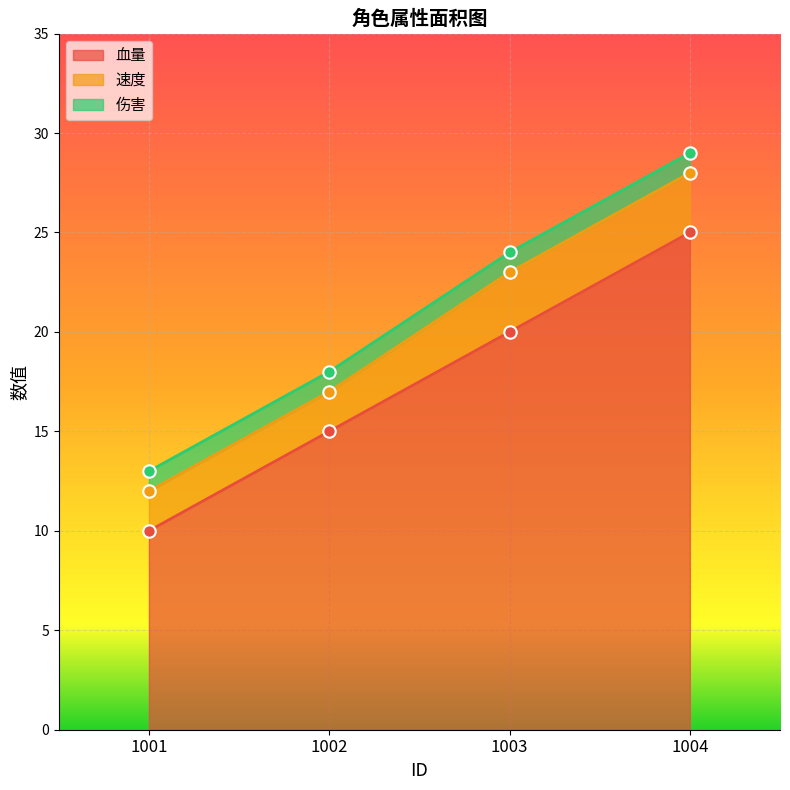

At which category is the sum across all series the highest?

1004